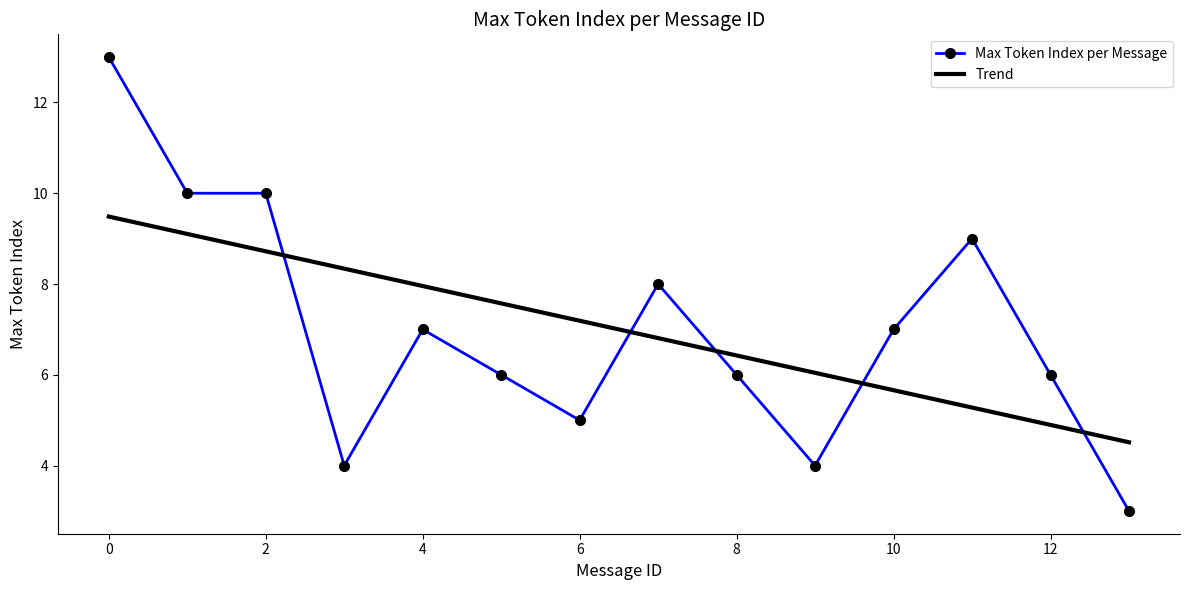

What is the value of the 11th point from the left?

7